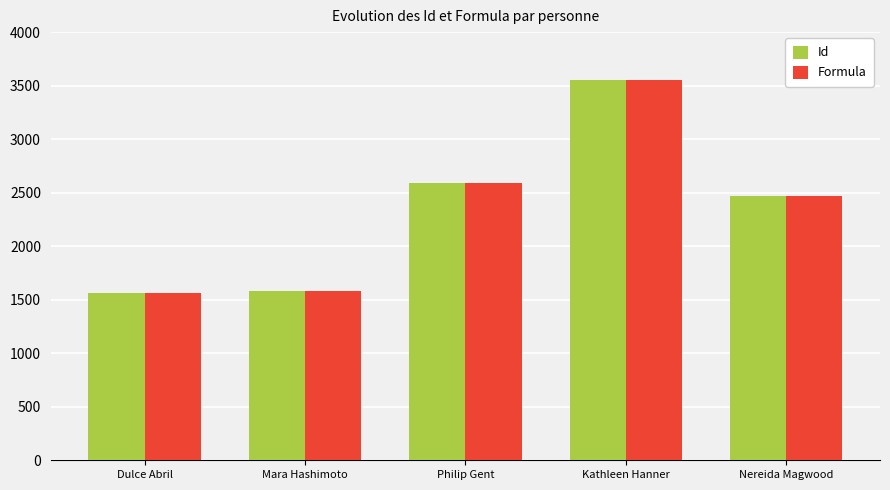

Which category has the highest value in the Formula series?

Kathleen Hanner